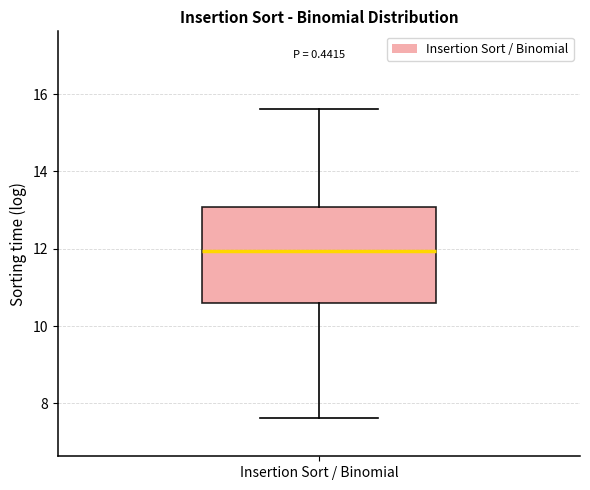

Where does the median line of the box for Insertion Sort / Binomial sit on the y-axis? The values are not printed on the chart, so give them approximately, as read against the axis.

12.0